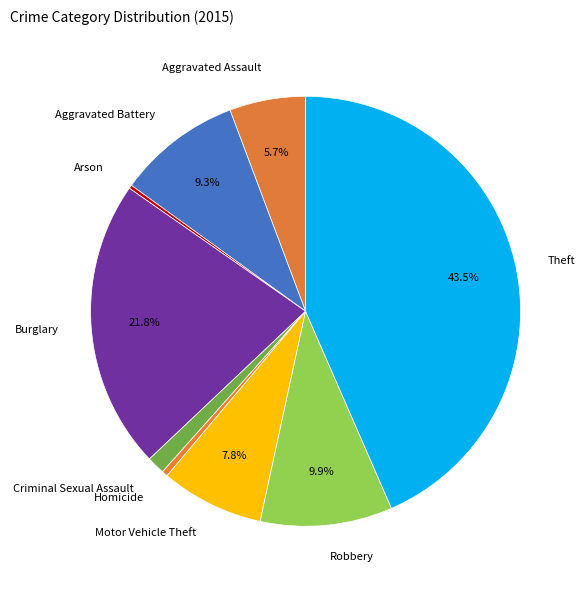

To the nearest percent, what portion does Aggravated Battery represent?

9%